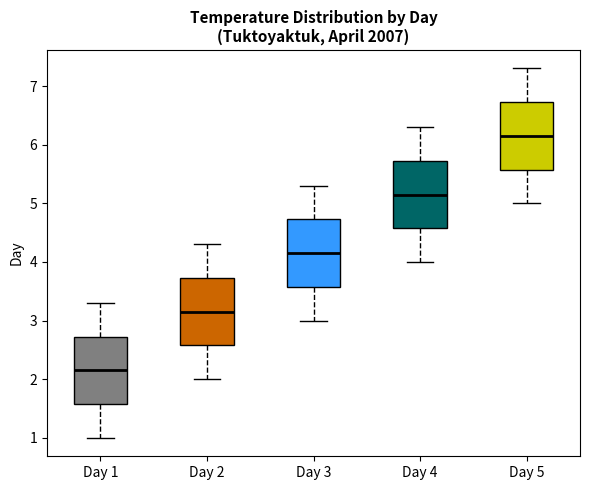

Reading left to right, transcribe this box plot: for each box, give where its median line is, the range the box spans, and where its two whiskers end, as read against the y-axis. The values are not printed on the chart, so give them approximately, as read against the axis.

Day 1: median 2.2, box 1.6 to 2.7, whiskers 1.0 to 3.3
Day 2: median 3.2, box 2.6 to 3.7, whiskers 2.0 to 4.3
Day 3: median 4.2, box 3.6 to 4.7, whiskers 3.0 to 5.3
Day 4: median 5.2, box 4.6 to 5.7, whiskers 4.0 to 6.3
Day 5: median 6.2, box 5.6 to 6.7, whiskers 5.0 to 7.3